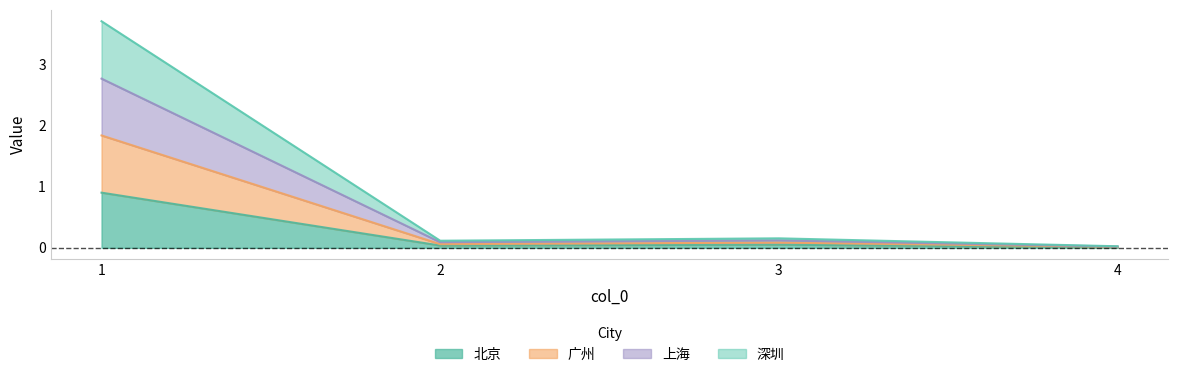

At which label does 广州 reach its peak?

1